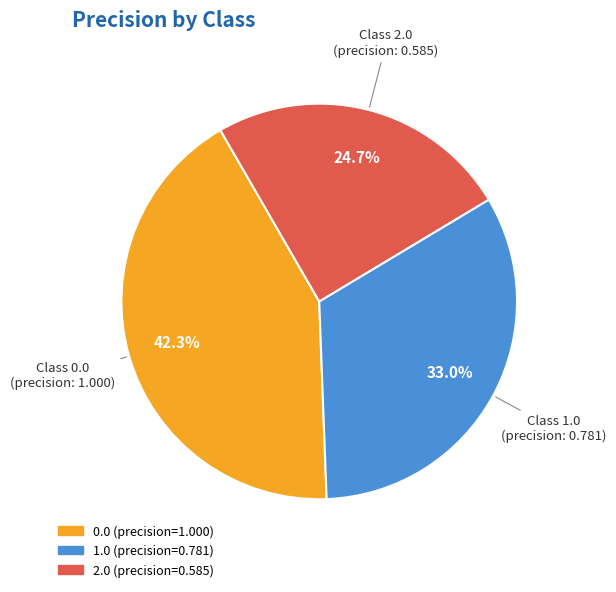

To the nearest percent, what is the difference between the largest and smallest slice percentages?

18%